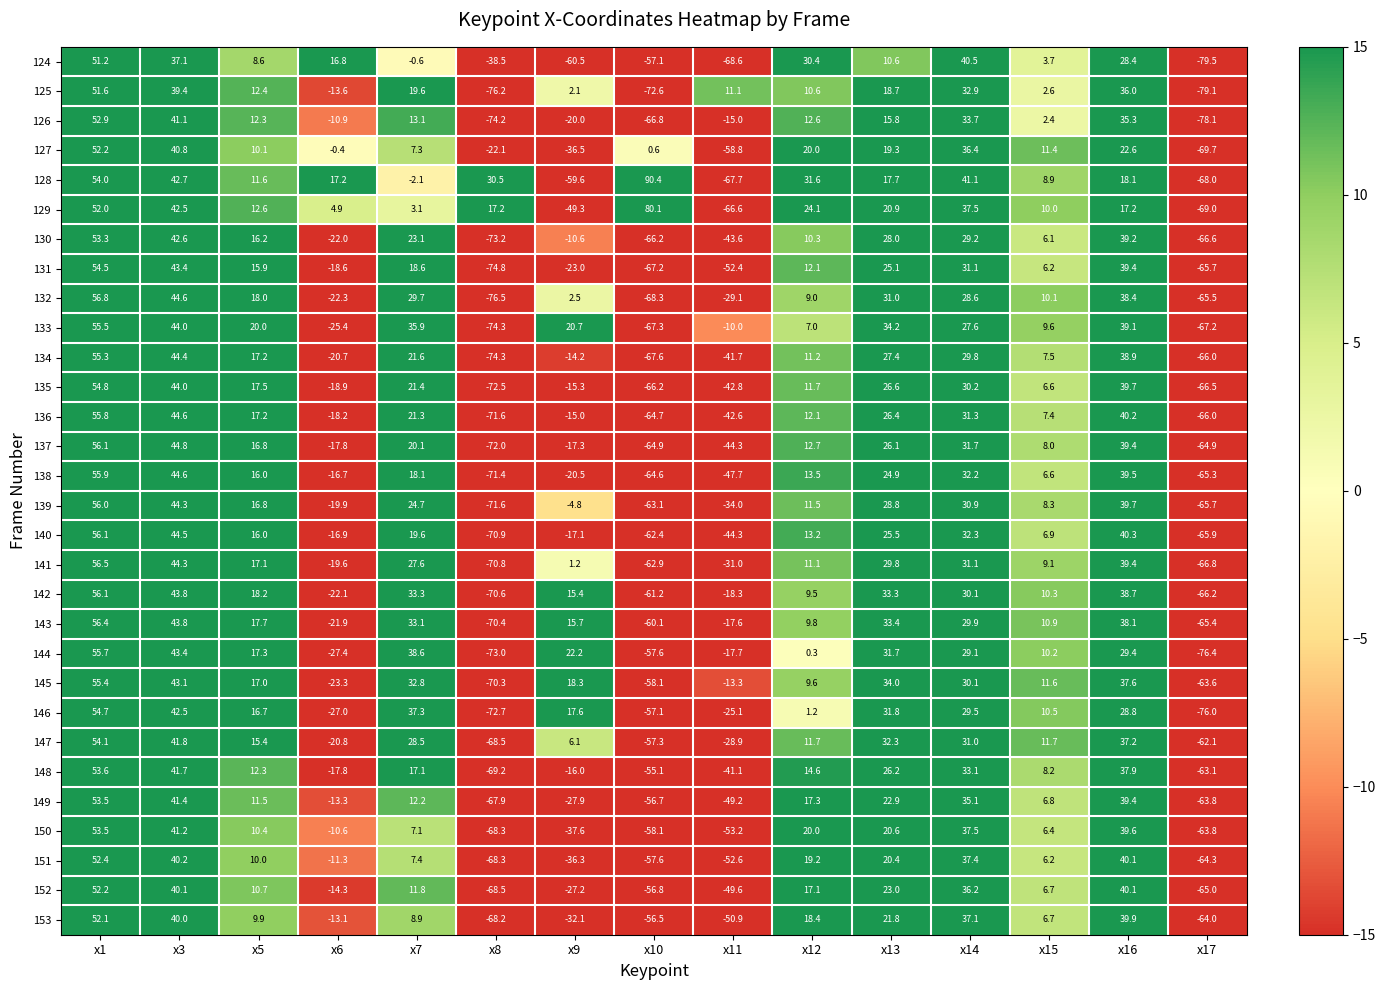

How many data points in 148 are less than 12?

7